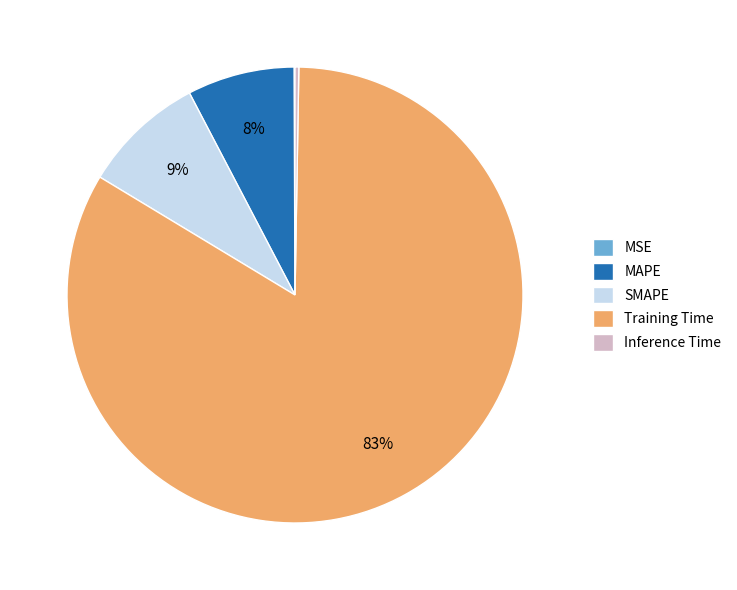

Is it true that SMAPE is 9% of the pie?

True